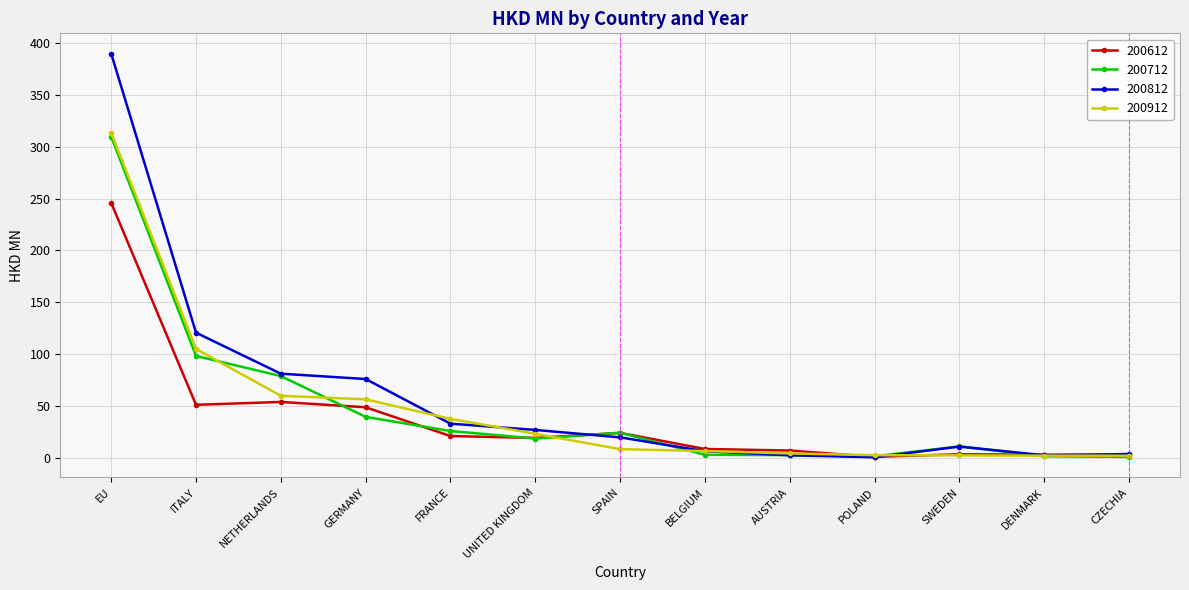

In 200712, how many points are lower than both neighbors (excluding endpoints)?

2